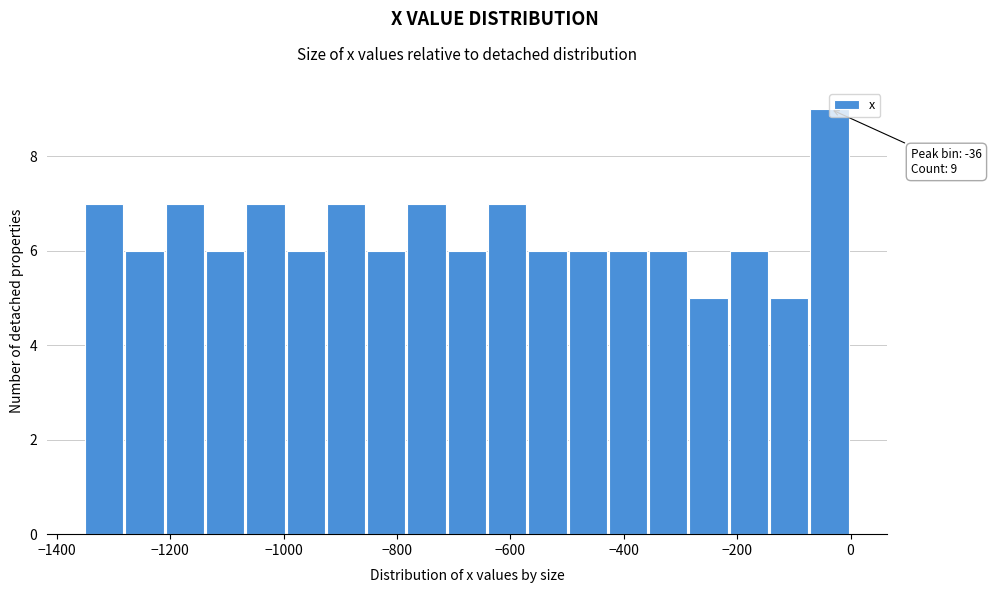

Around what value on the x-axis is the tallest bar? Give the approximate position of its centre, as read against the axis.

-40